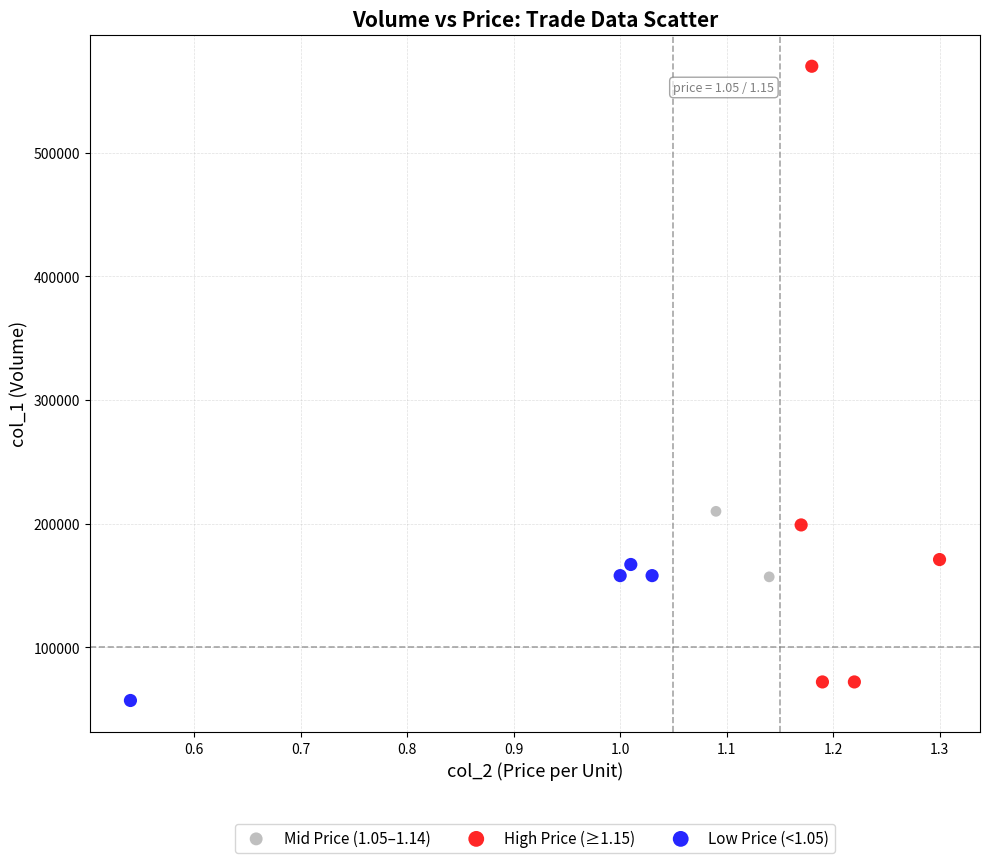

What are all the series names shown in the legend?

Mid Price (1.05–1.14), High Price (≥1.15), Low Price (<1.05)